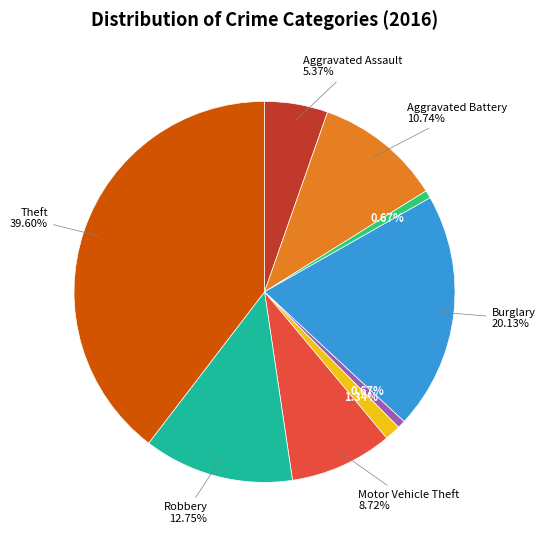

Is there any slice that represents more than half of the pie?

No